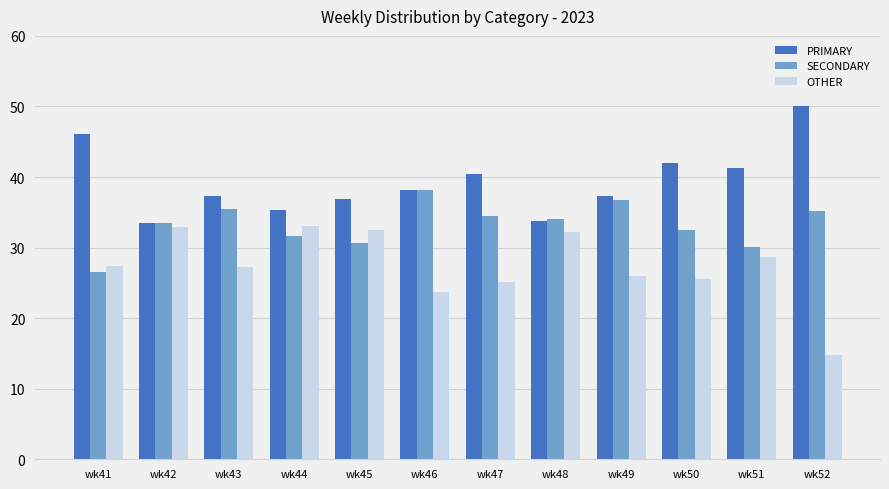

What is the difference between the highest and lowest values at wk43?

10.2